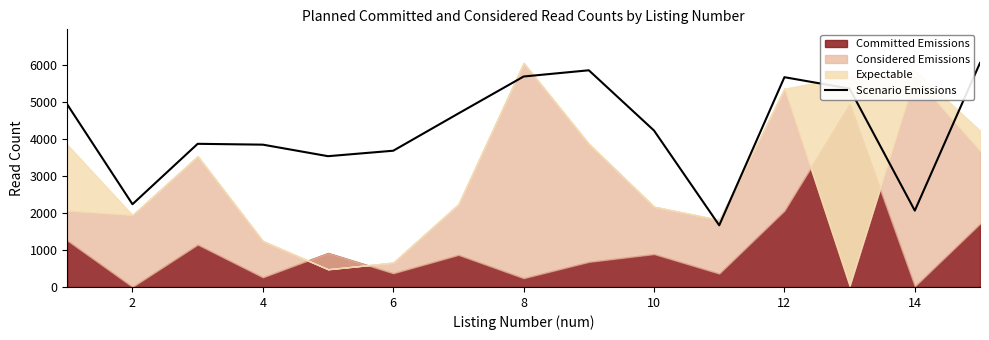

The value of Scenario Emissions at 14 is 2067. True or false?

True